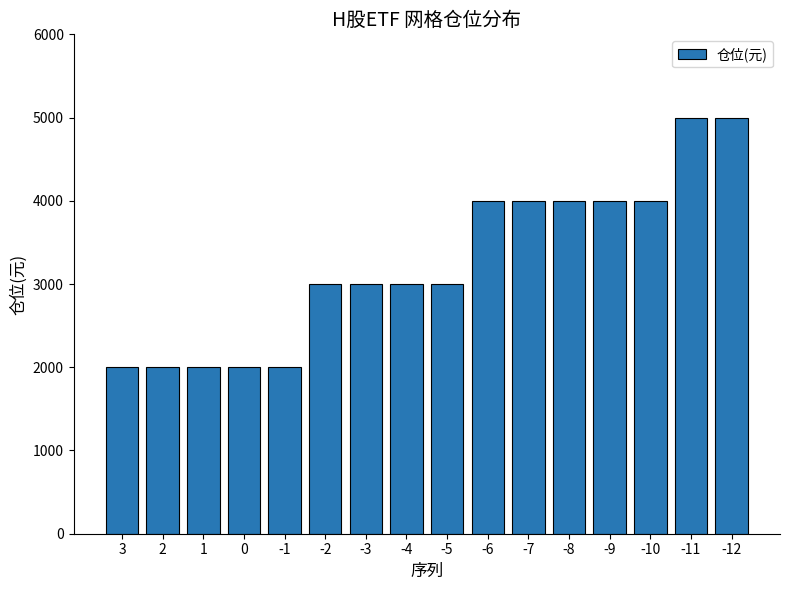

Are the bars grouped side by side (vs. stacked)?

No